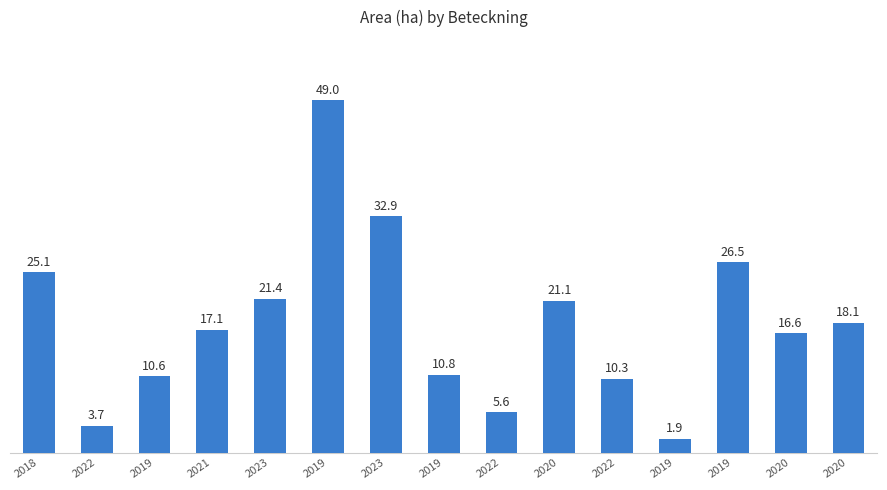

How many bars are there in total?

15